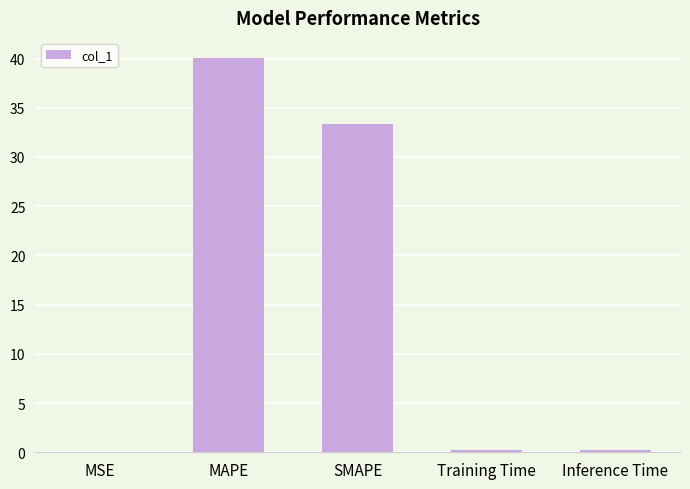

Are the bars horizontal?

No